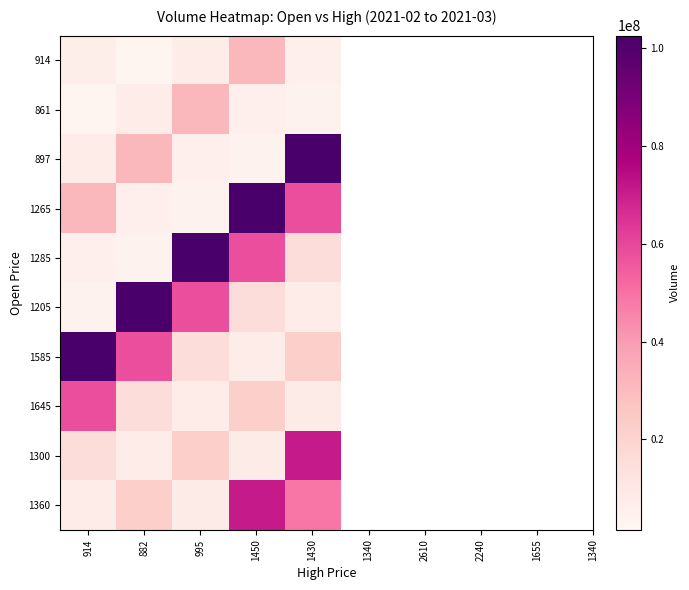

What is the smallest value displayed?

3055775.4